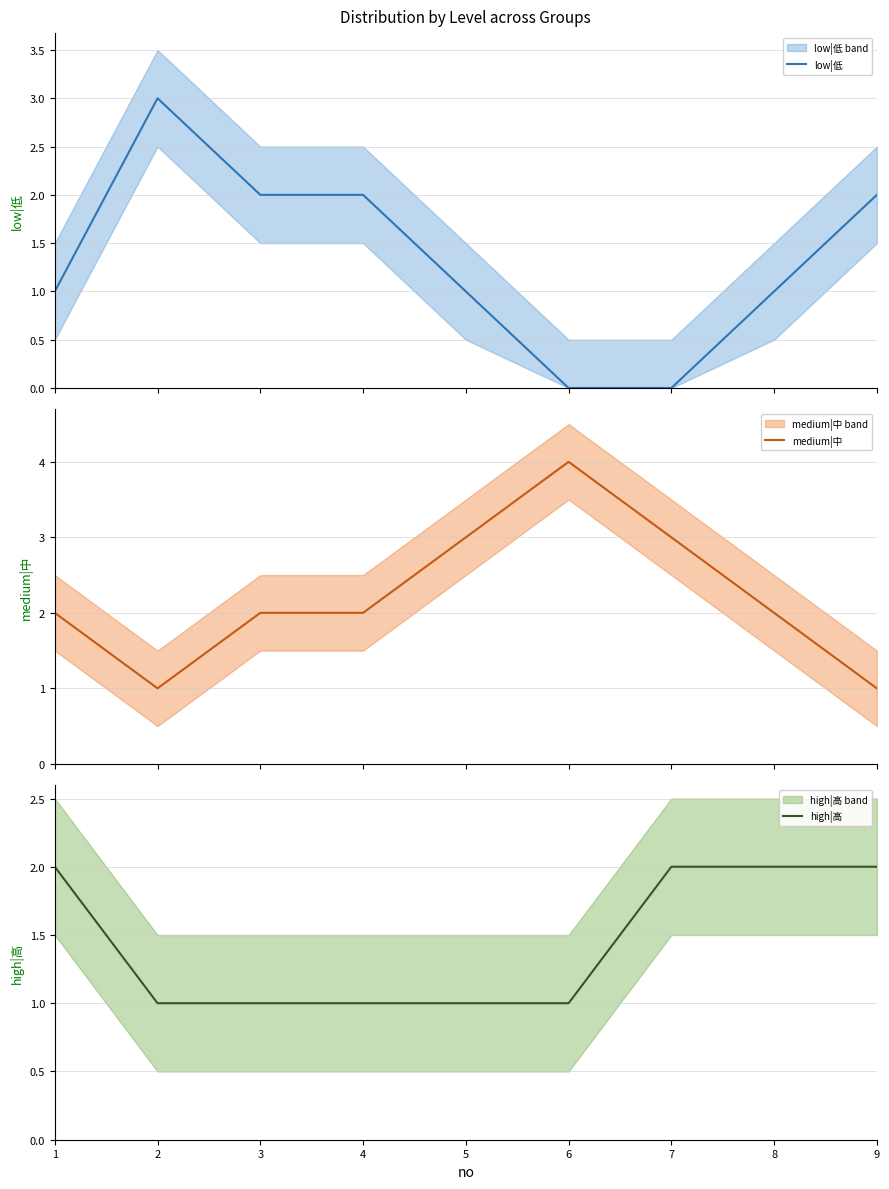

The value of low|低 at 5 is 2. True or false?

False